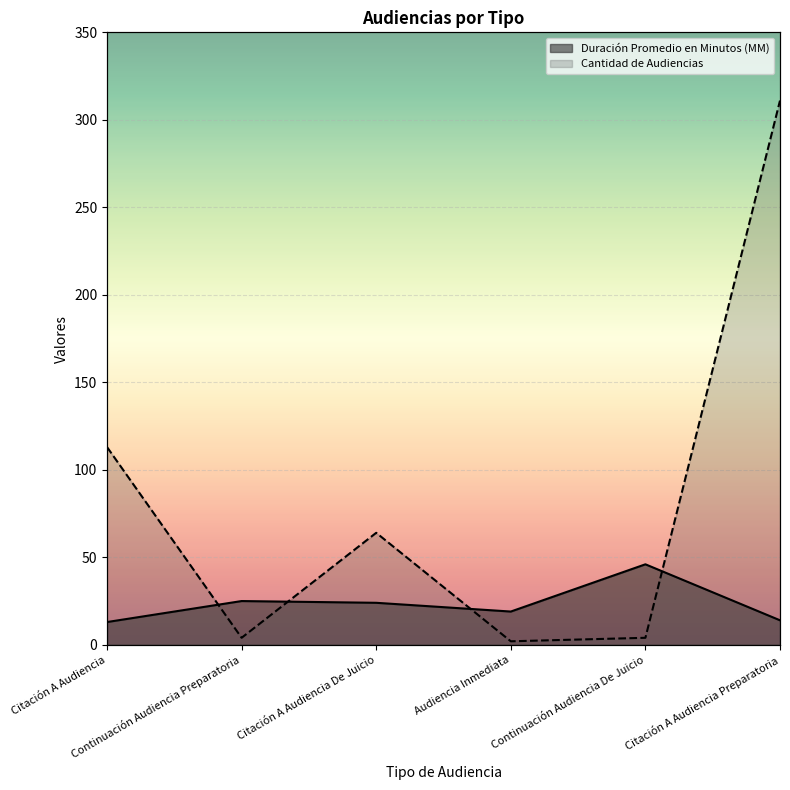

What is the sum of the Duración Promedio en Minutos (MM) values at Continuación Audiencia De Juicio and Citación A Audiencia?

59